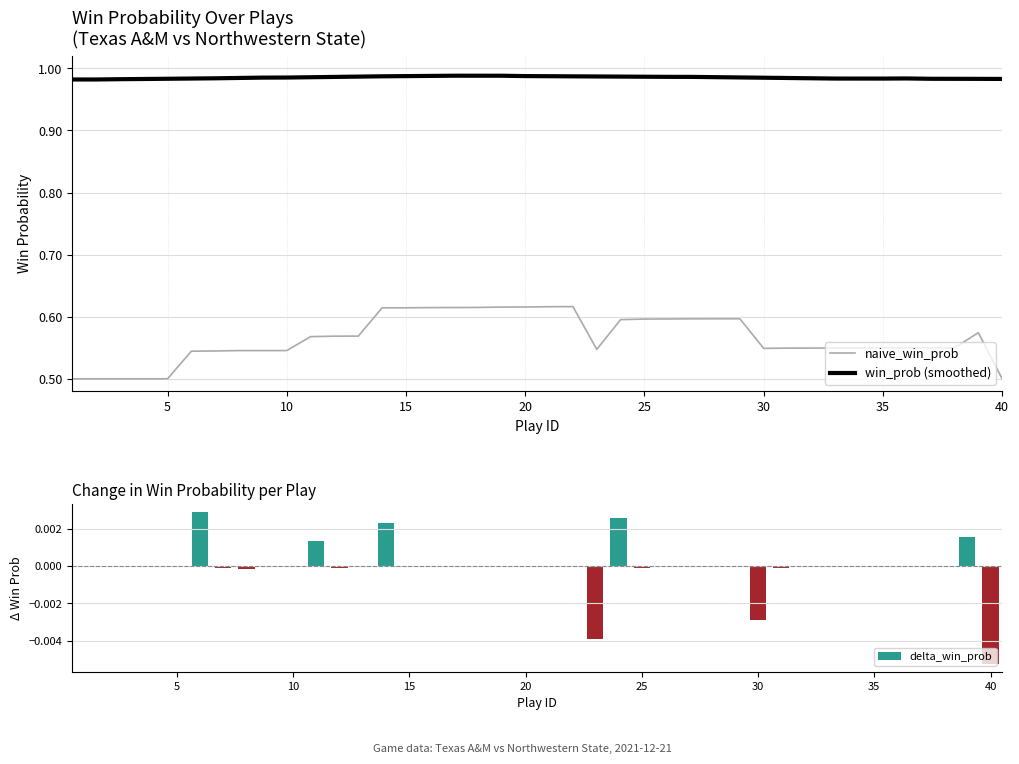

The value of win_prob (smoothed) at 20 is 1.8. True or false?

False